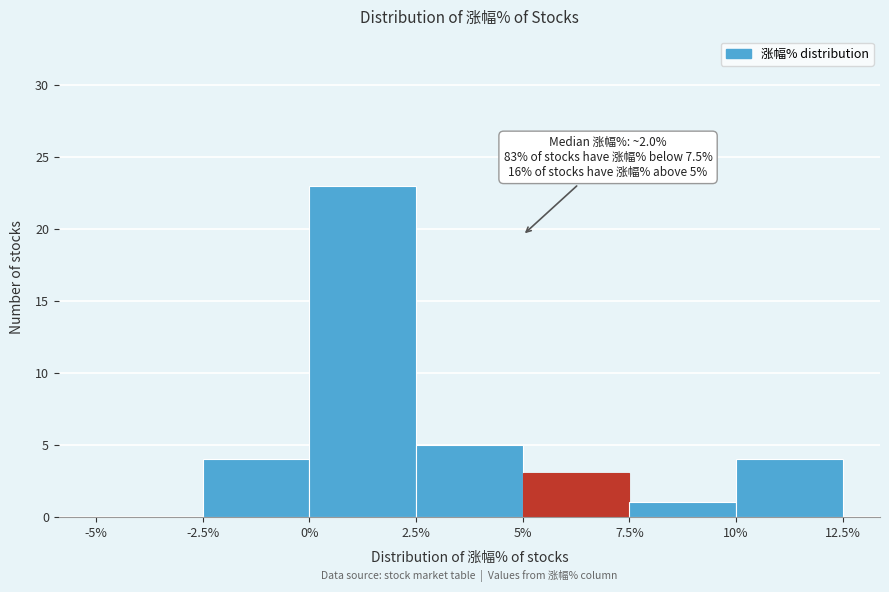

Which range on the x-axis has the tallest bar?

0% to 2.5%